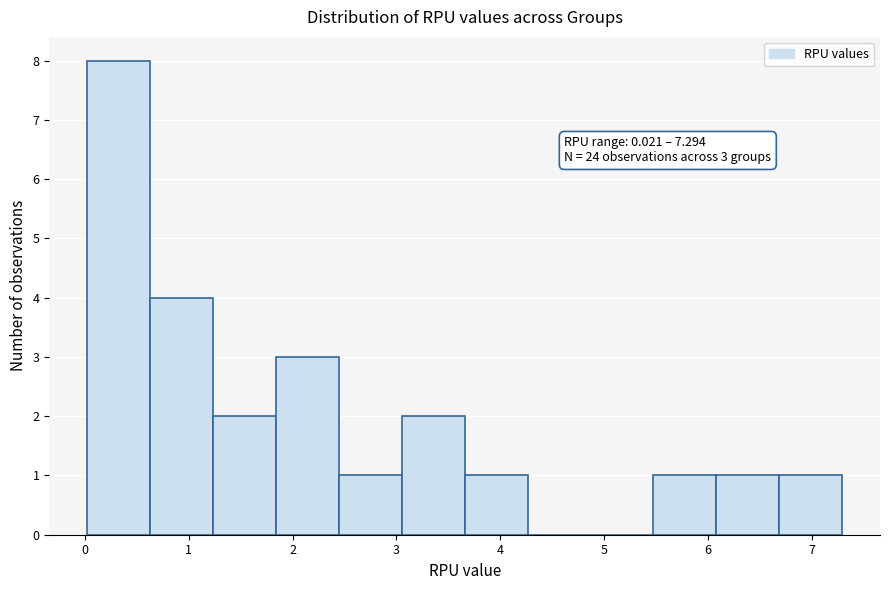

Which range on the x-axis has the tallest bar?

0.0 to 0.6